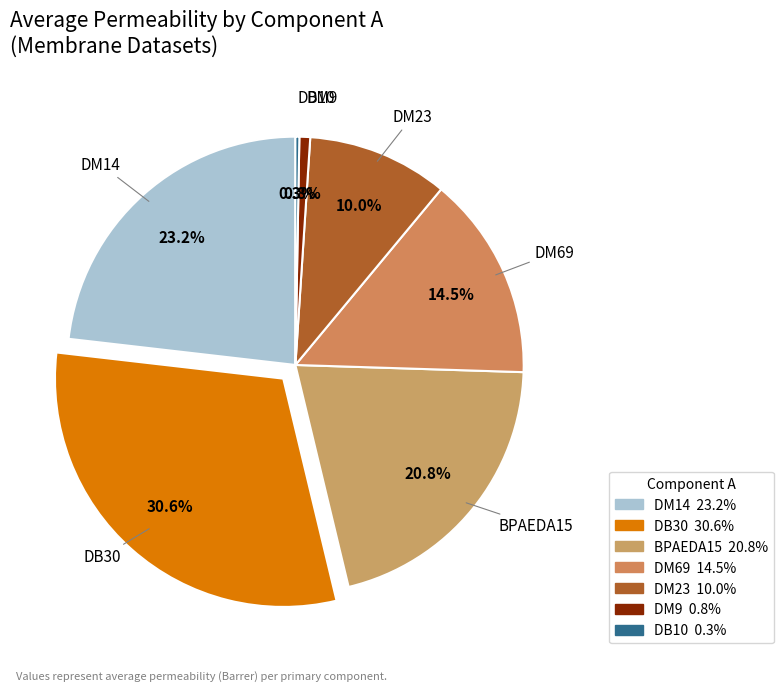

Does any single category account for the majority?

No